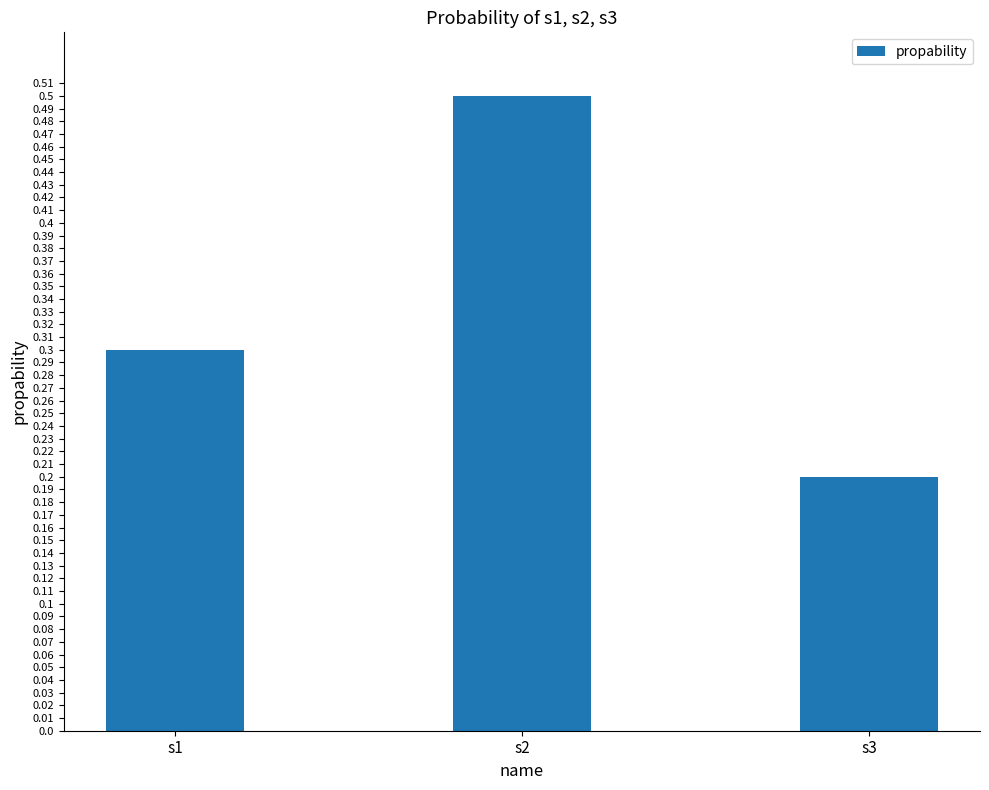

What is the average value?

0.3